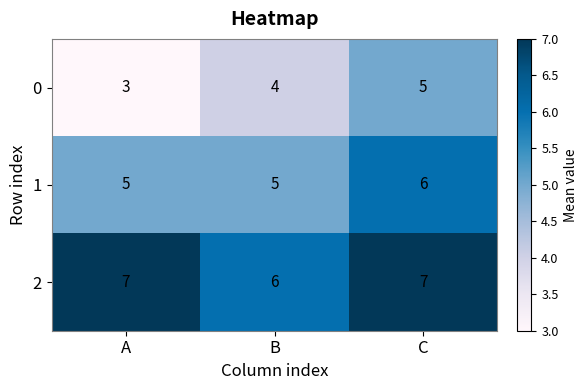

How many values in the 1 series exceed 5?

1